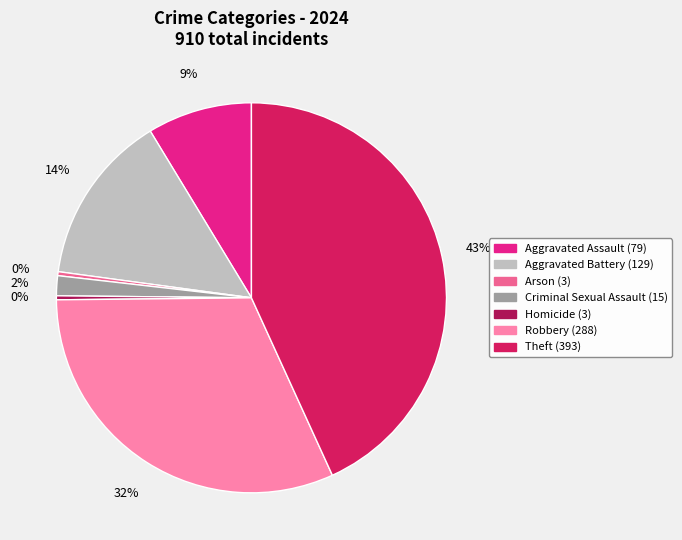

The Arson slice represents 0% of the pie. True or false?

True